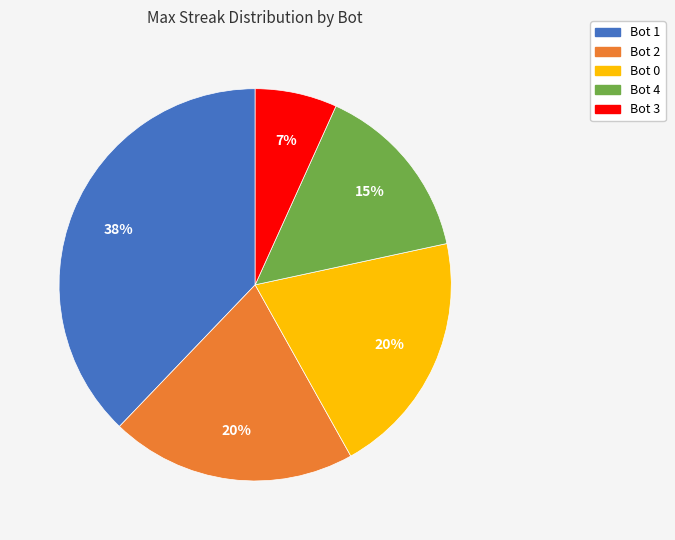

To the nearest percent, what is the average slice percentage?

20%